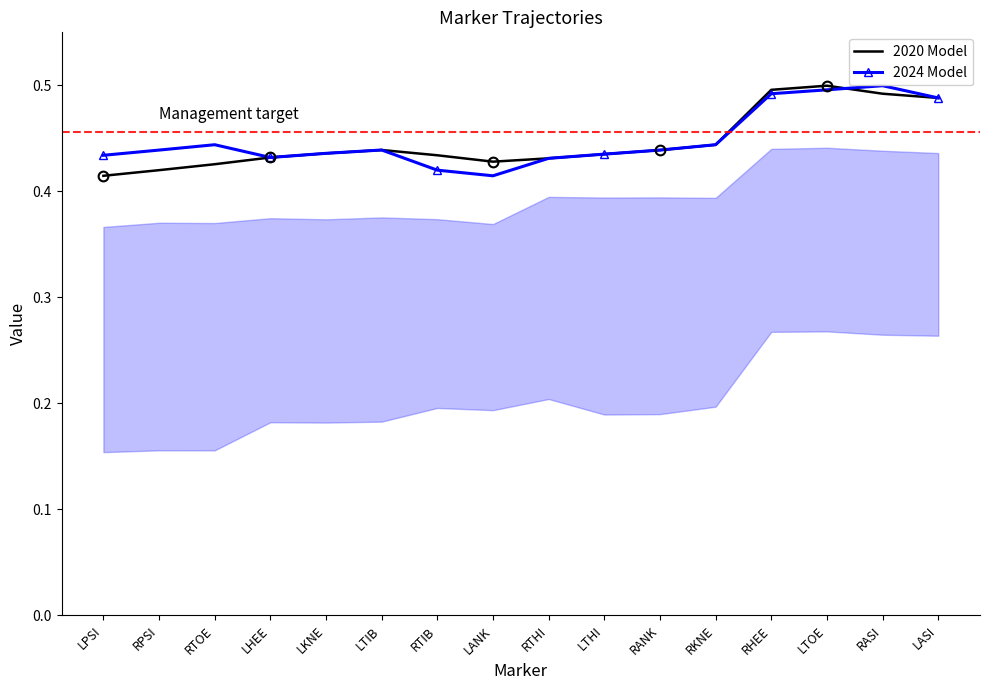

What is the value of the 2020 Model point at the 4th from the left?

0.4